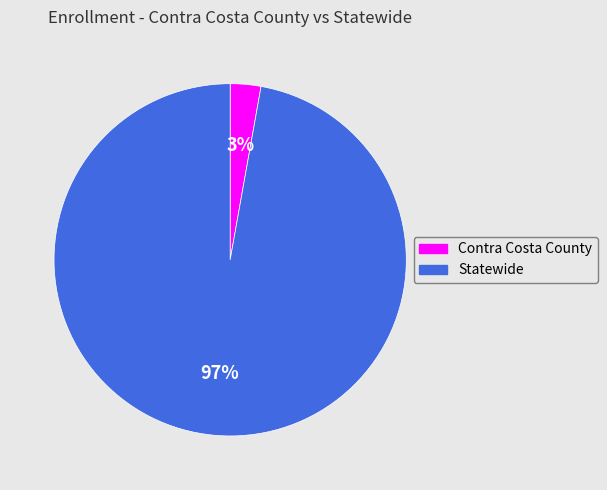

To the nearest percent, what is the difference between the largest and smallest slice percentages?

94%